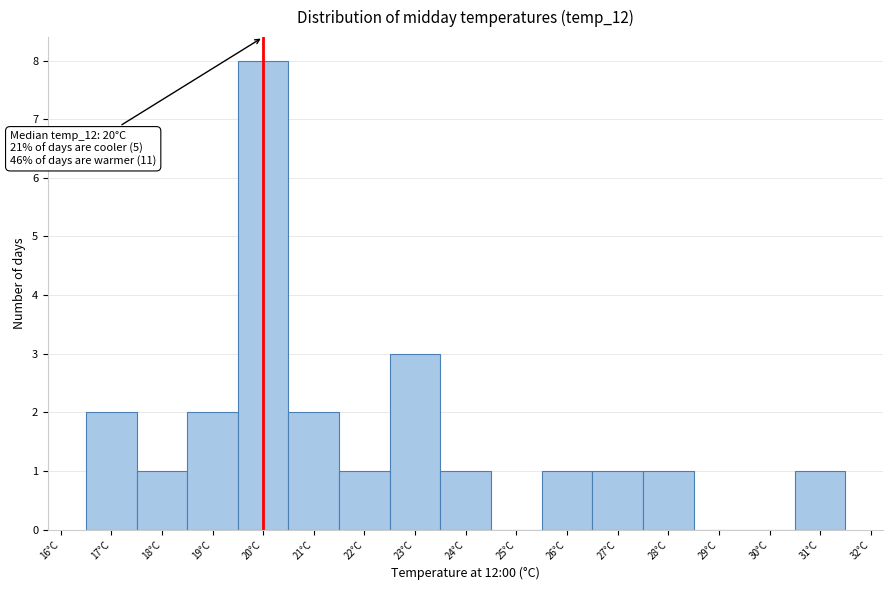

Which range on the x-axis has the tallest bar?

19.5 to 20.5